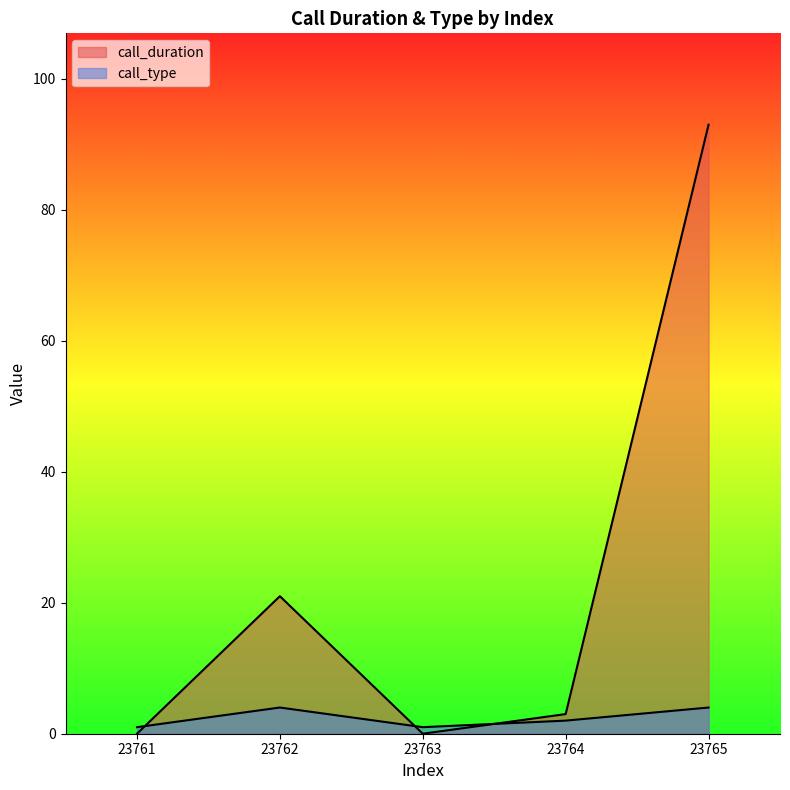

What is the highest value of the call_type series?

4